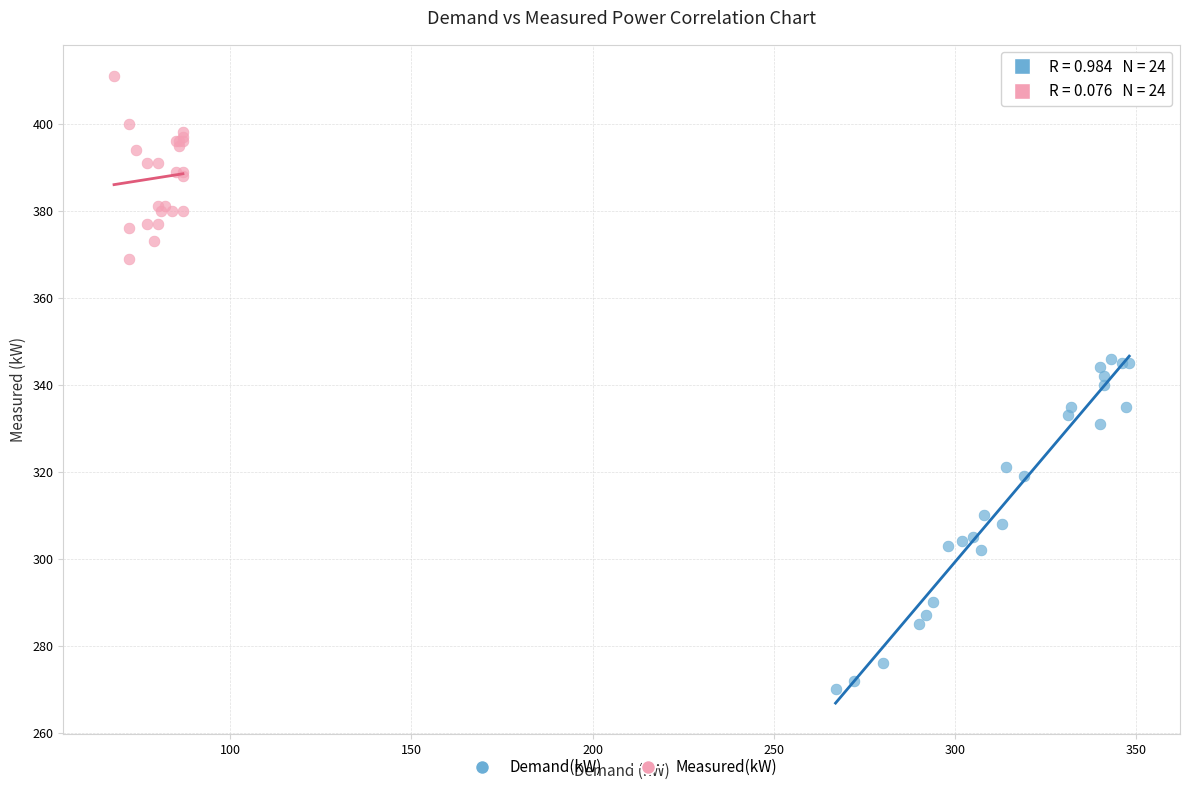

What are all the series names shown in the legend?

Demand(kW), Measured(kW)